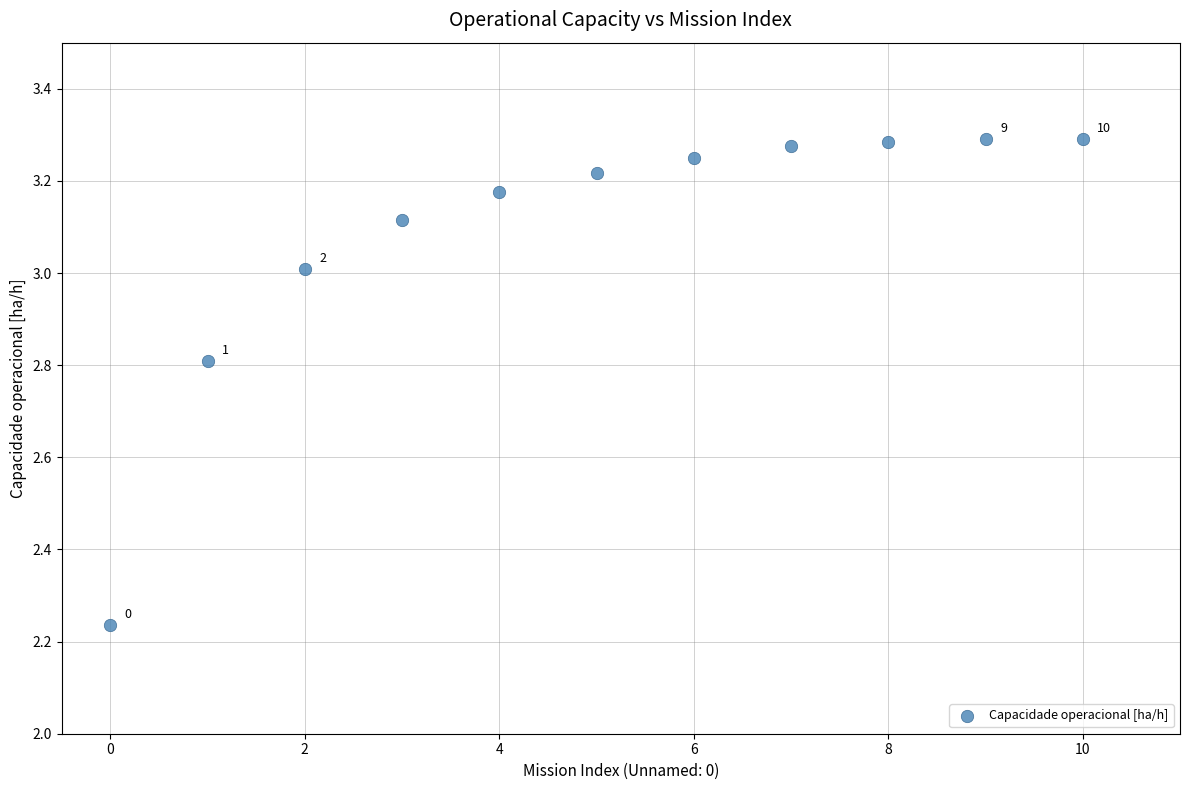

What is the range of Y values (max minus min)?

1.1